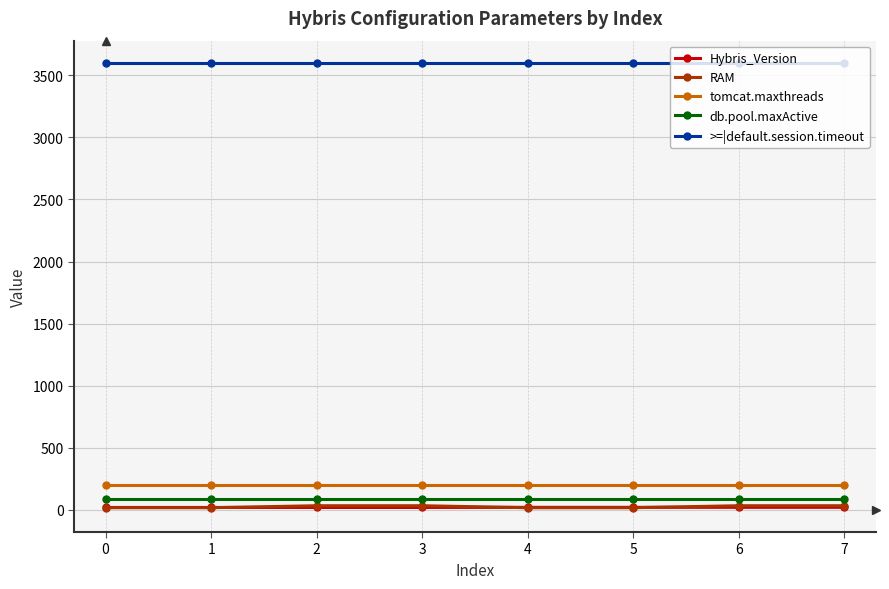

Count the RAM values in the range 16 to 32.

8